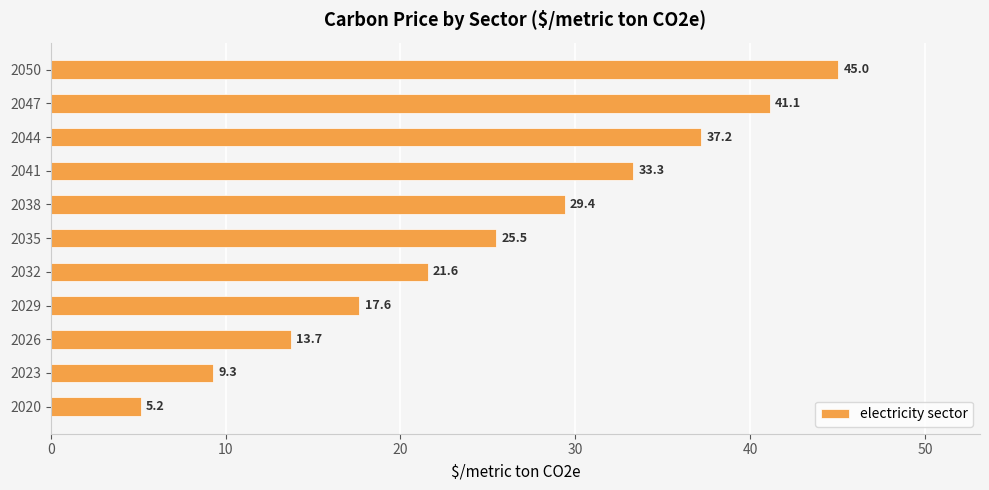

What is the change in value from 2026 to 2050?

+31.3